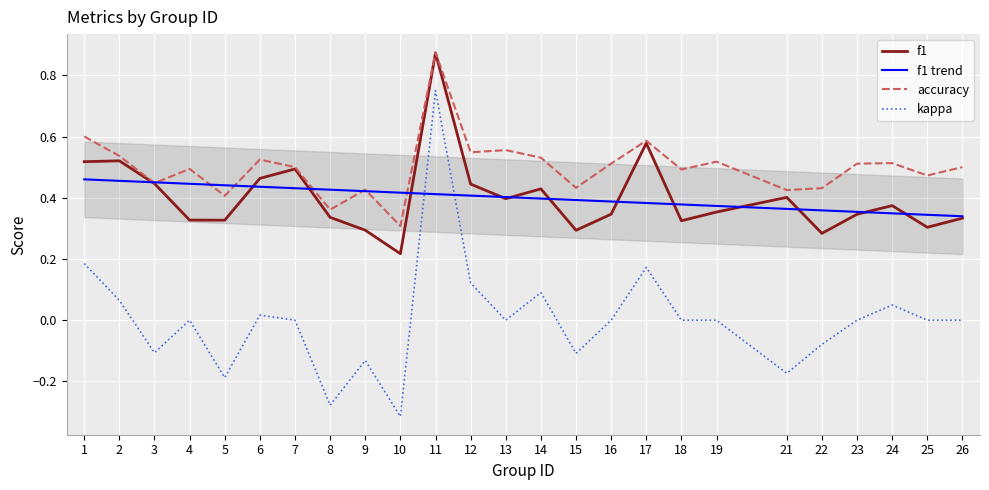

What is the value of the kappa point at the 2nd from the left?

0.1